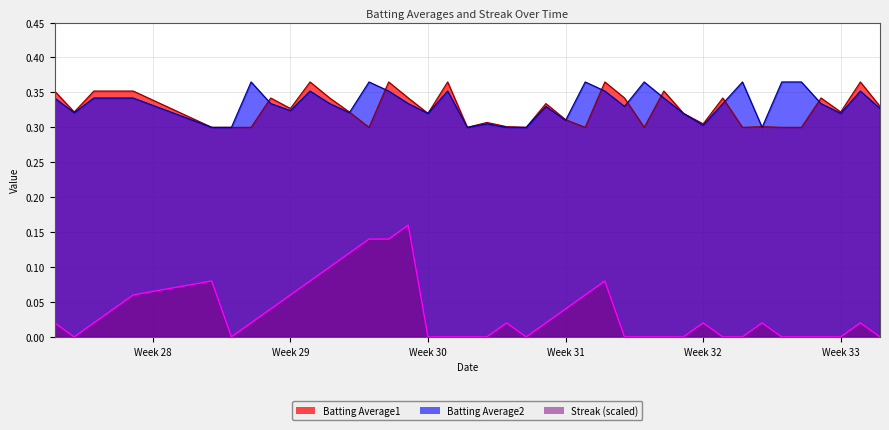

Which series has the widest spread of values?

Streak (scaled)